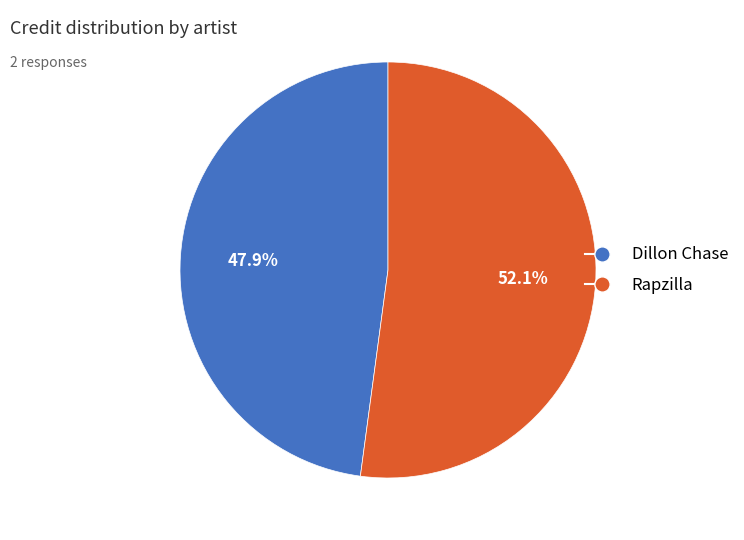

Rank the categories by value from highest to lowest.

Rapzilla, Dillon Chase